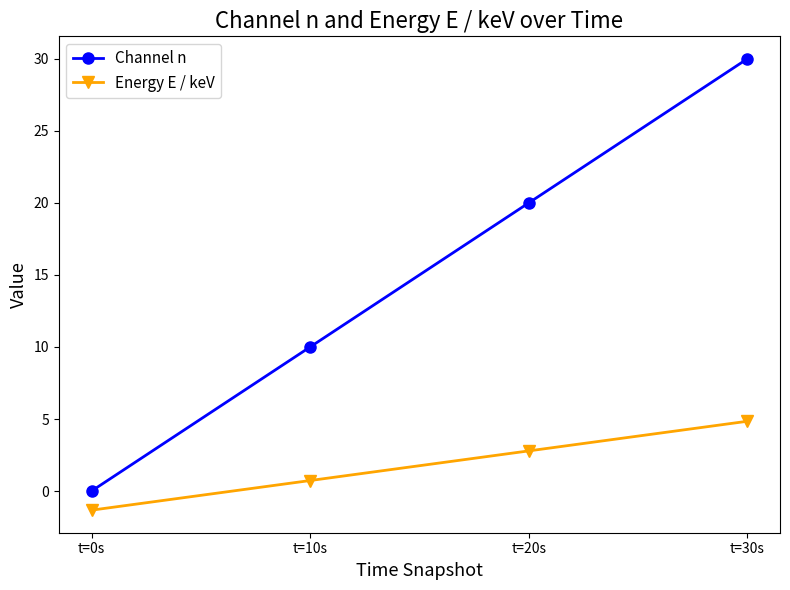

Is the value of Channel n at t=10s greater than the value of Energy E / keV at t=30s?

Yes